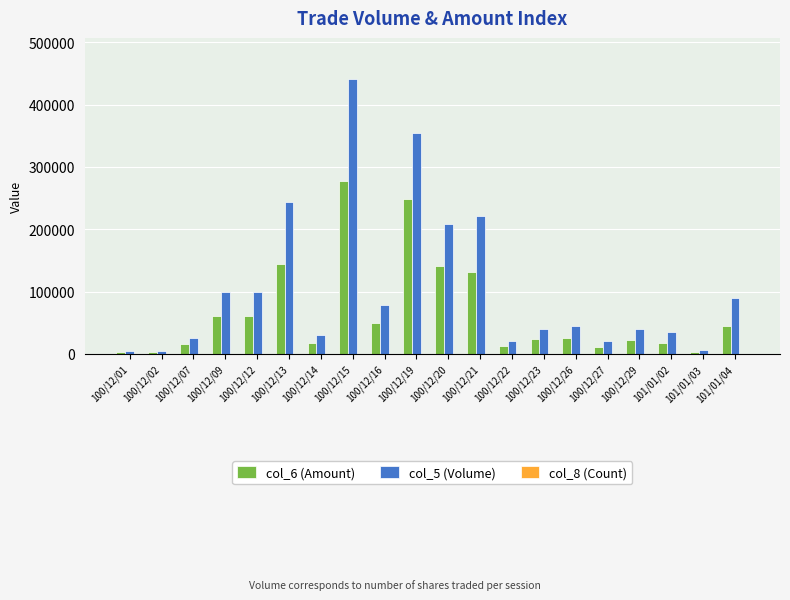

Which series has the largest total across all categories?

col_5 (Volume)